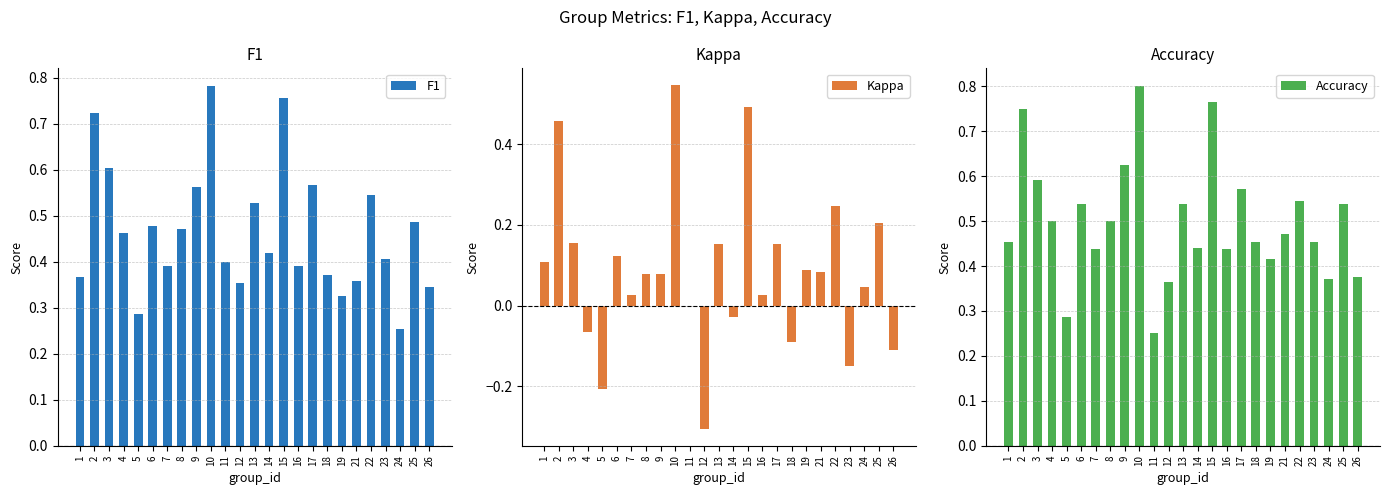

Which series has the largest range (max minus min)?

Kappa